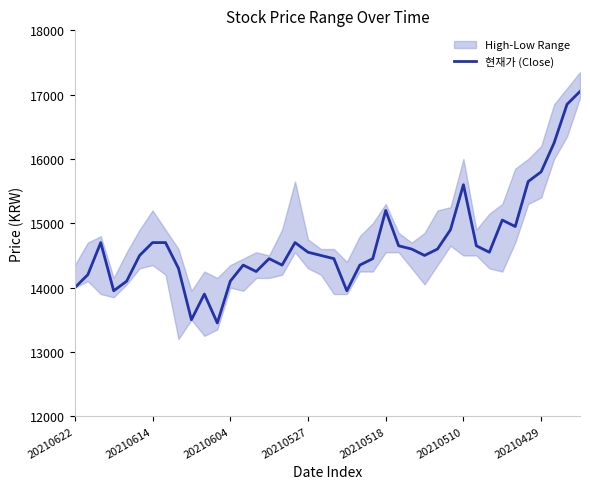

What is the value of the 19th point from the left?

14550